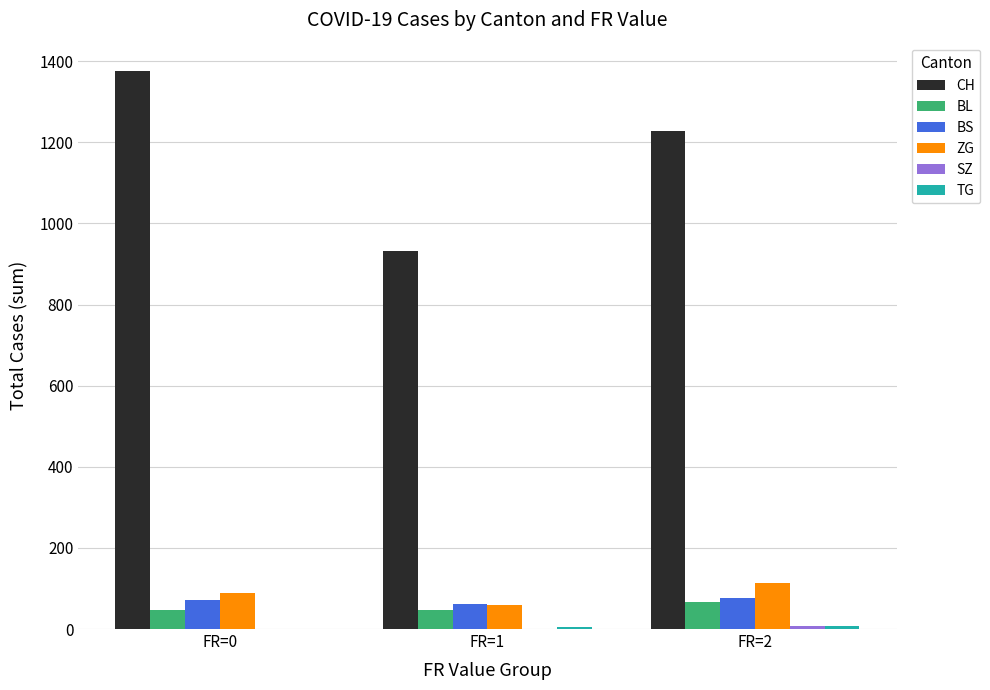

True or false: BS has a value of 77 at FR=2.

True